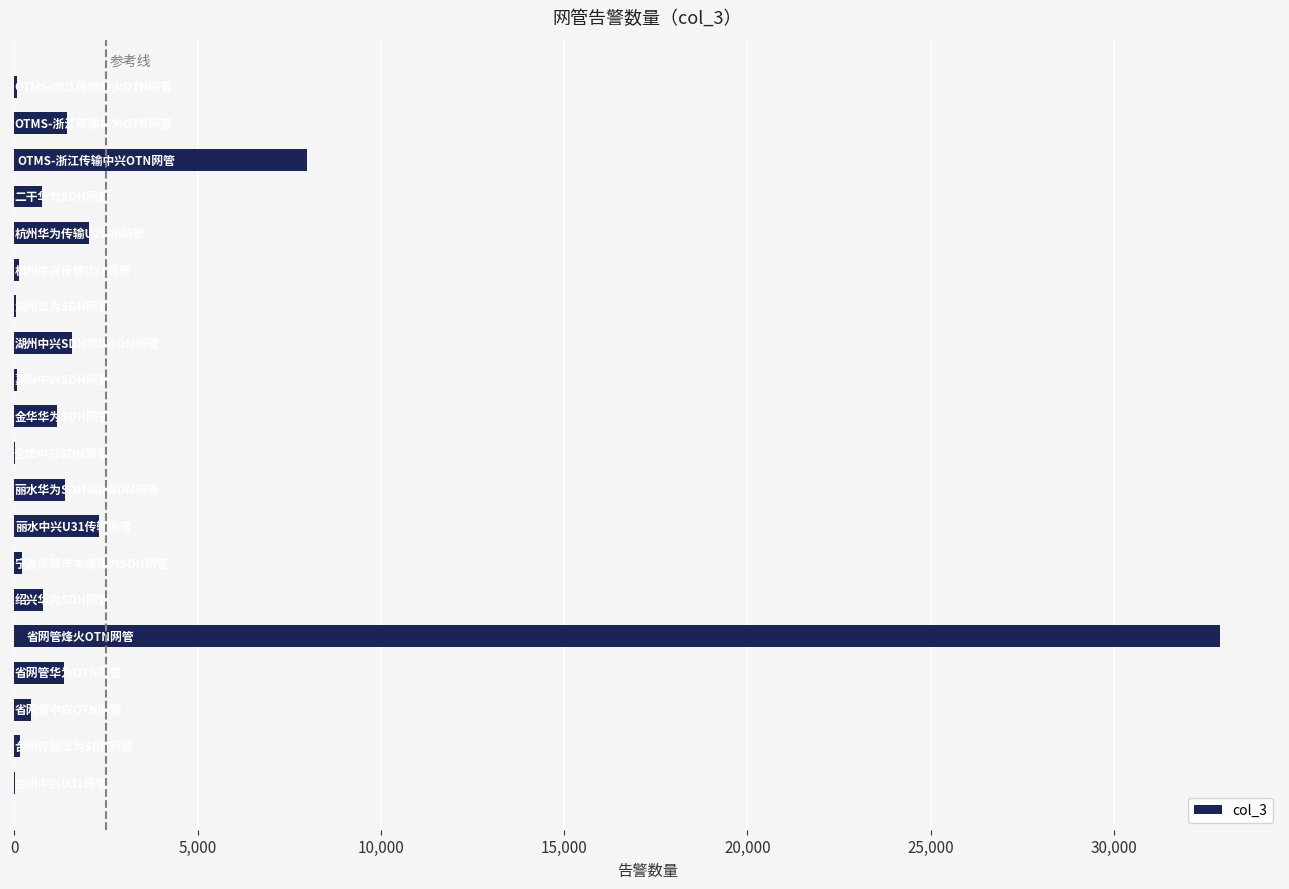

What is the sum of all values?

54847